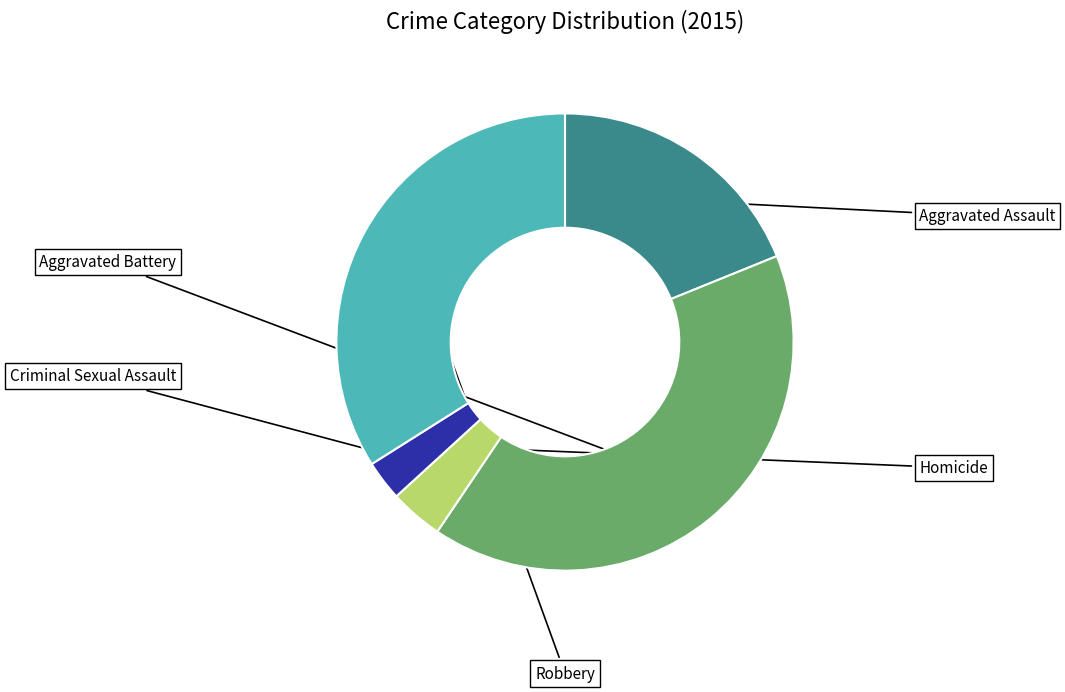

How many segments does this pie chart have?

5